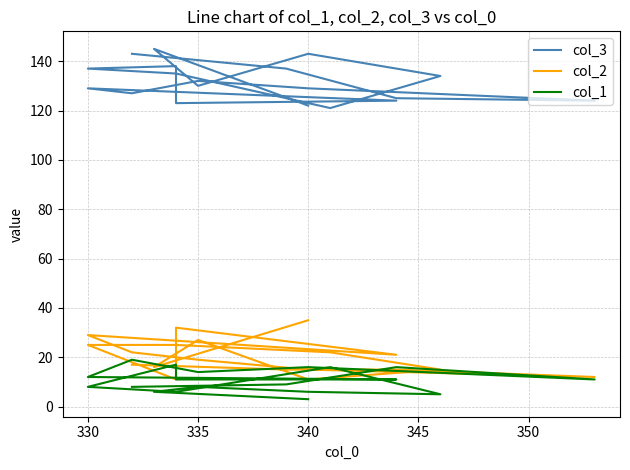

At which label does col_3 first exceed 130?

330